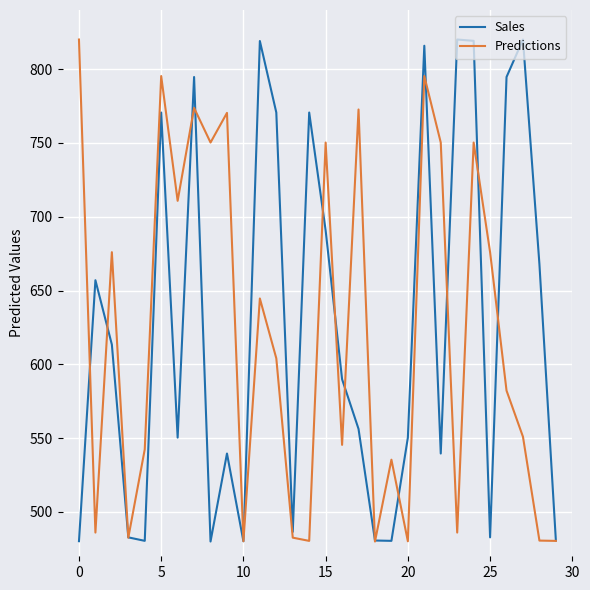

What is the lowest value of the Sales series?

480.0